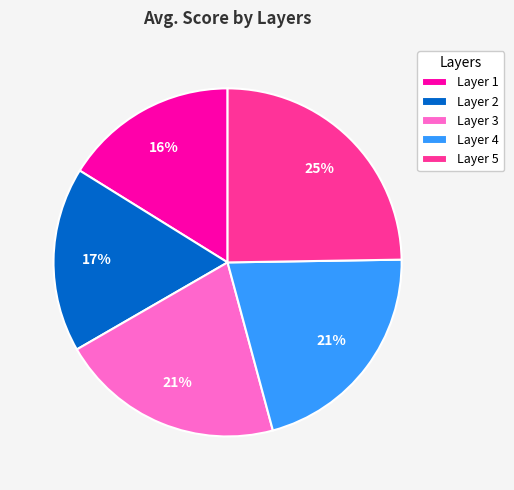

To the nearest percent, what is the average slice percentage?

20%